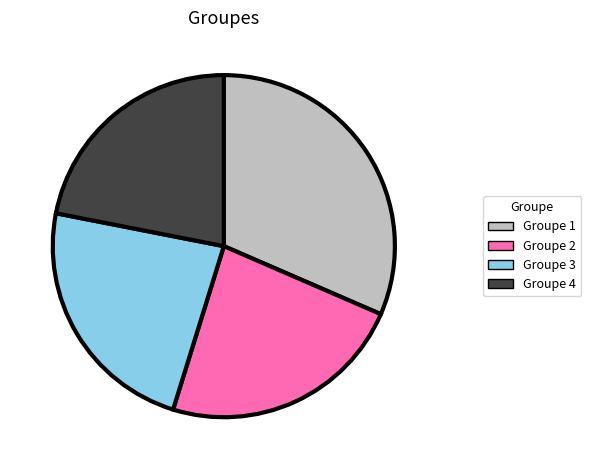

What is the ratio of the value at Groupe 4 to the value at Groupe 3?

0.9